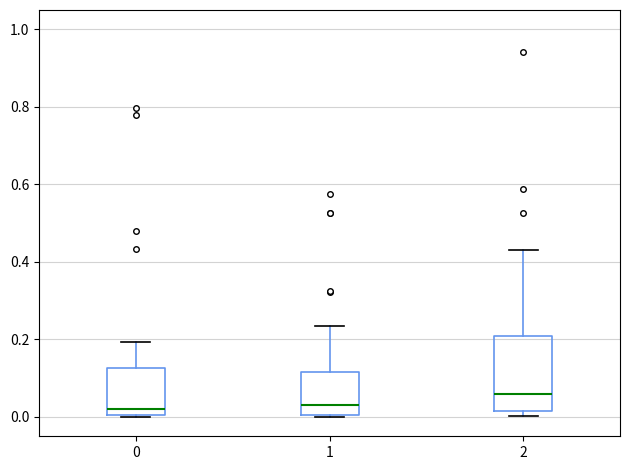

Reading left to right, read every box against the y-axis: the position of its median line, the range the box covers, and the ends of its whiskers. The values are not printed on the chart, so give them approximately, as read against the axis.

0: median 0.02, box 0.00 to 0.12, whiskers 0.00 to 0.20
1: median 0.04, box 0.00 to 0.12, whiskers 0.00 to 0.24
2: median 0.06, box 0.02 to 0.20, whiskers 0.00 to 0.44